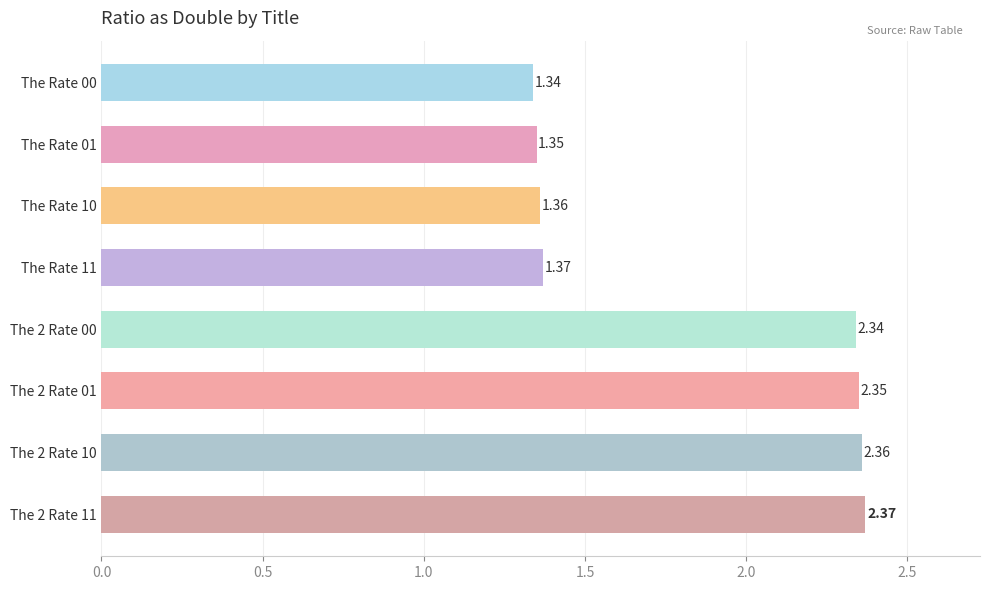

Between The 2 Rate 11 and The Rate 10, which is larger?

The 2 Rate 11